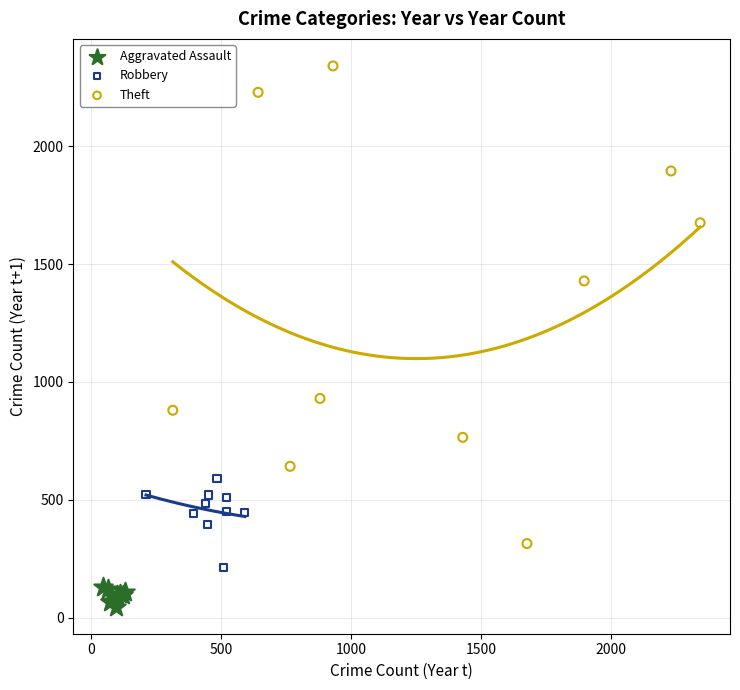

Which series contains the highest Y value?

Theft